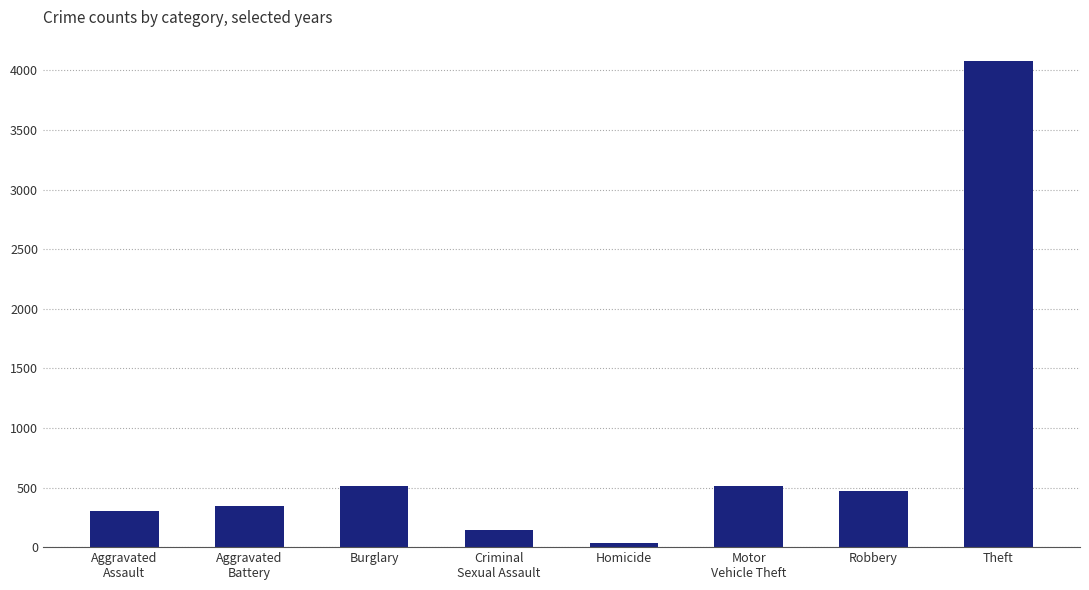

What is the label of the 7th bar from the left?

Robbery